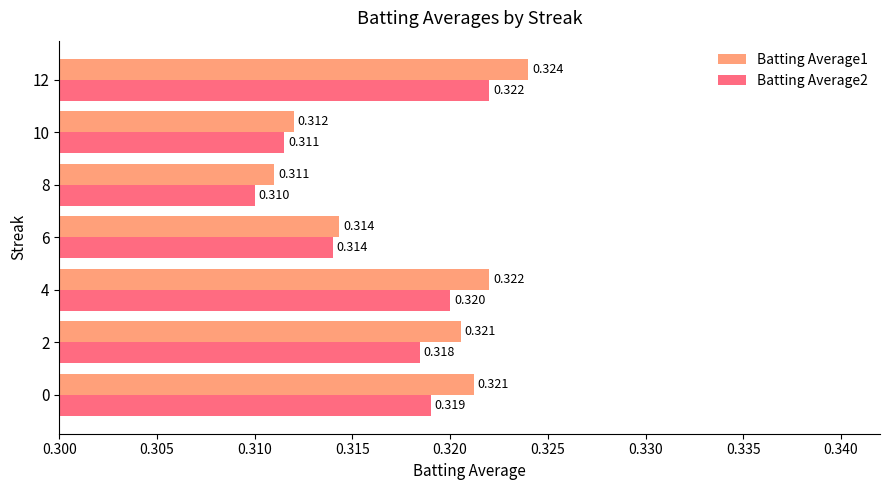

Is the value of Batting Average2 at 8 greater than the value of Batting Average1 at 10?

No